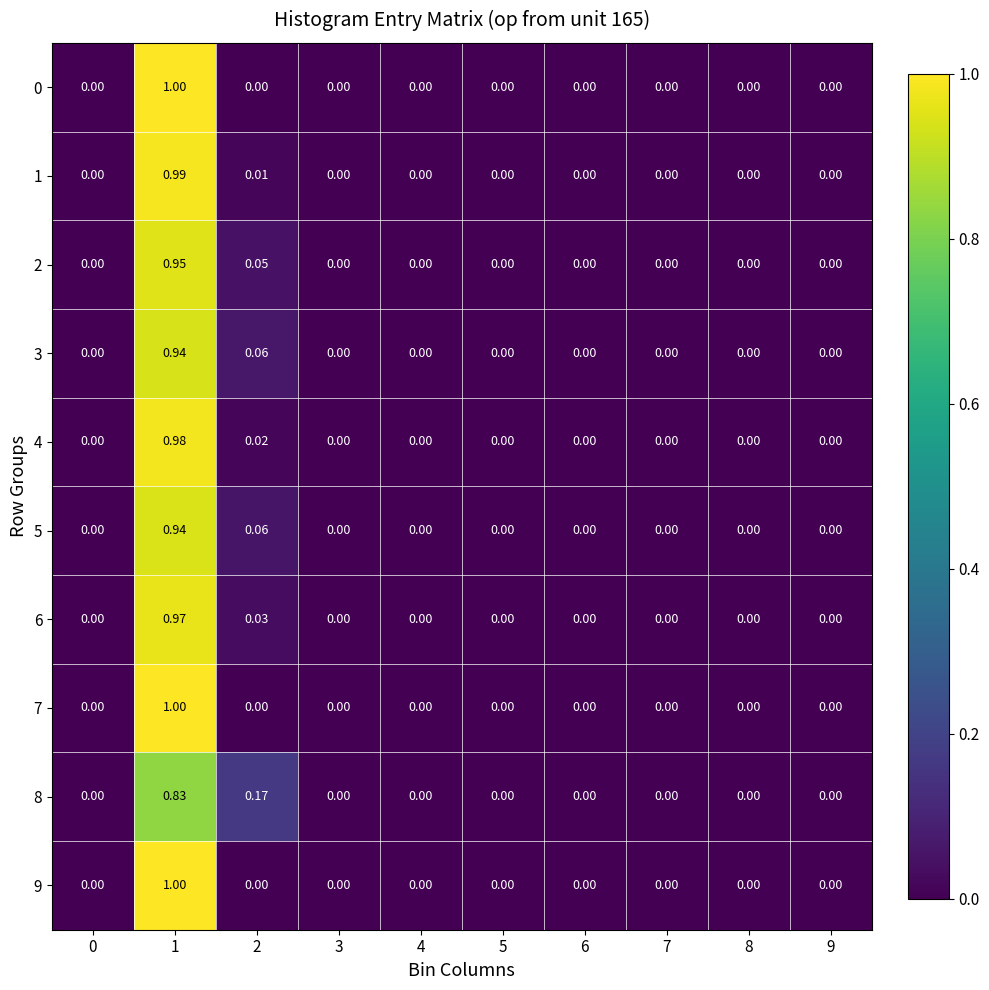

Is the value of 8 at 1 greater than the value of 9 at 2?

Yes